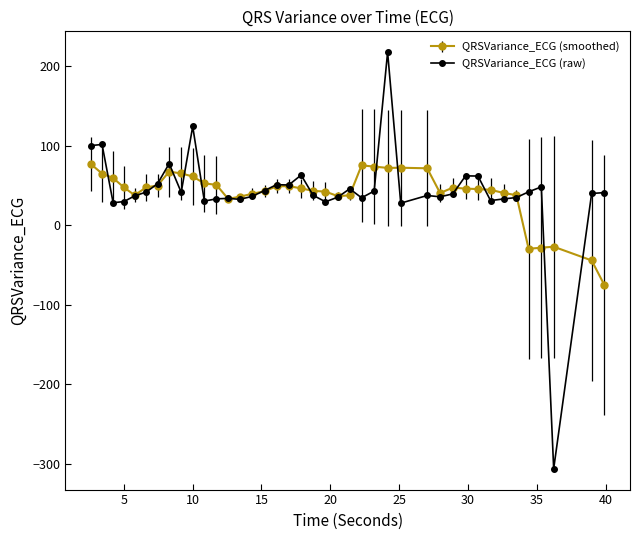

Which series has the largest range (max minus min)?

QRSVariance_ECG (raw)